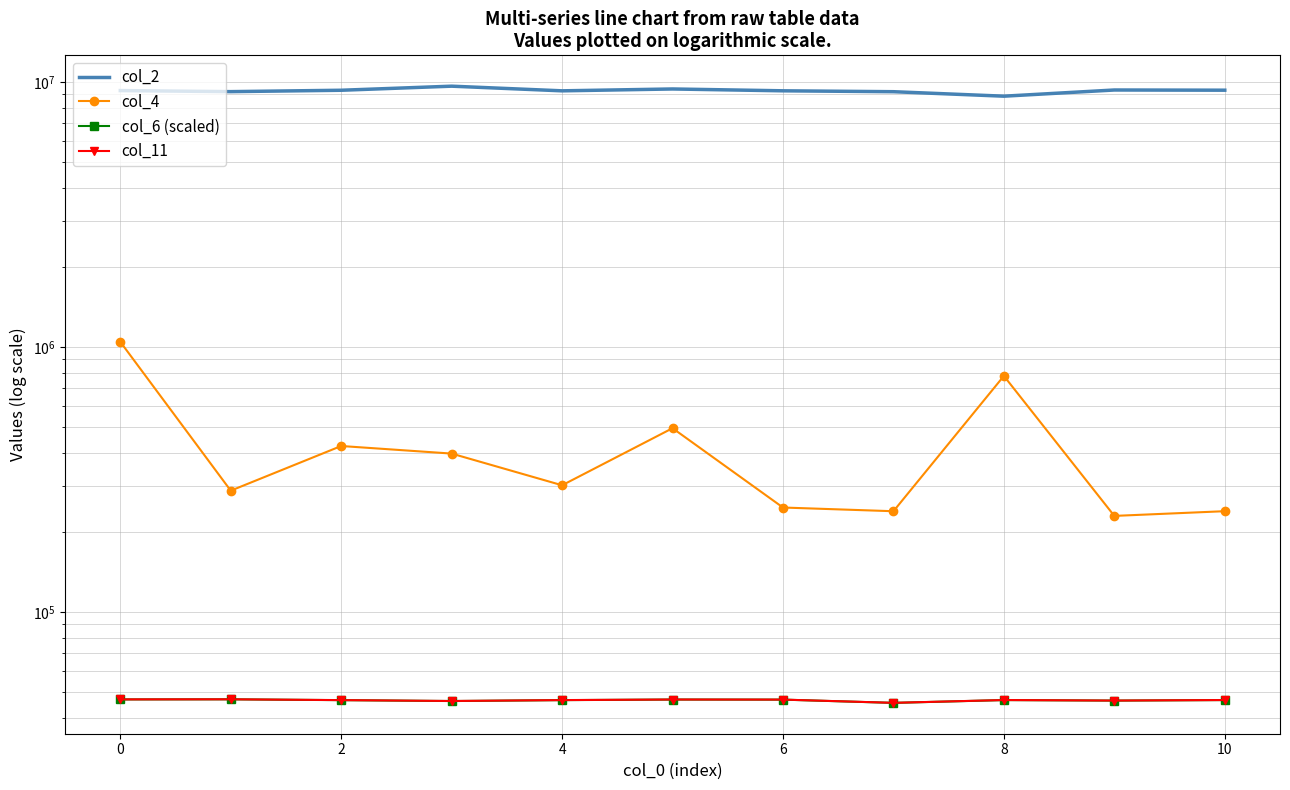

What is the total value across all series at 8?

10023943.9